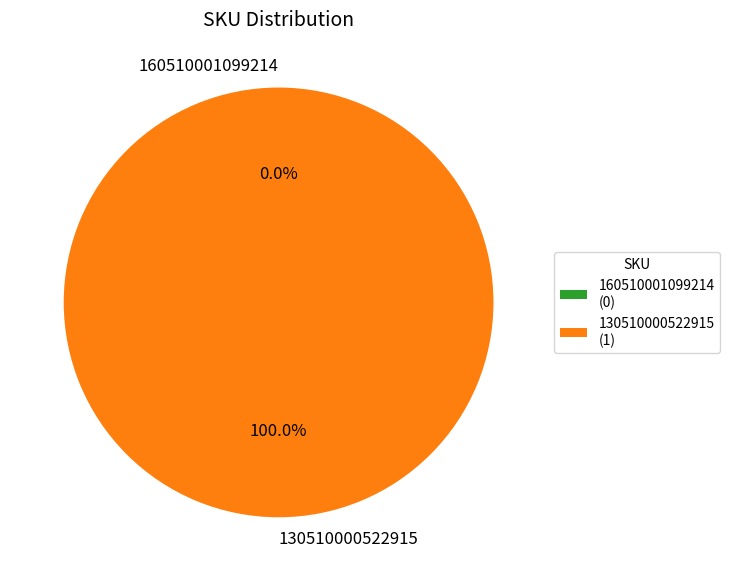

What is the change in value from 160510001099214 to 130510000522915?

+1